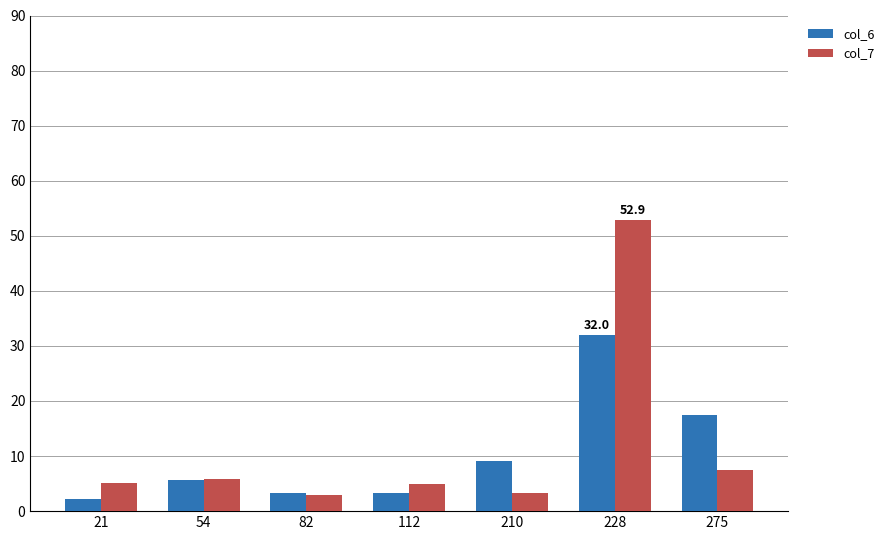

At which label is col_6 closest to 17?

275